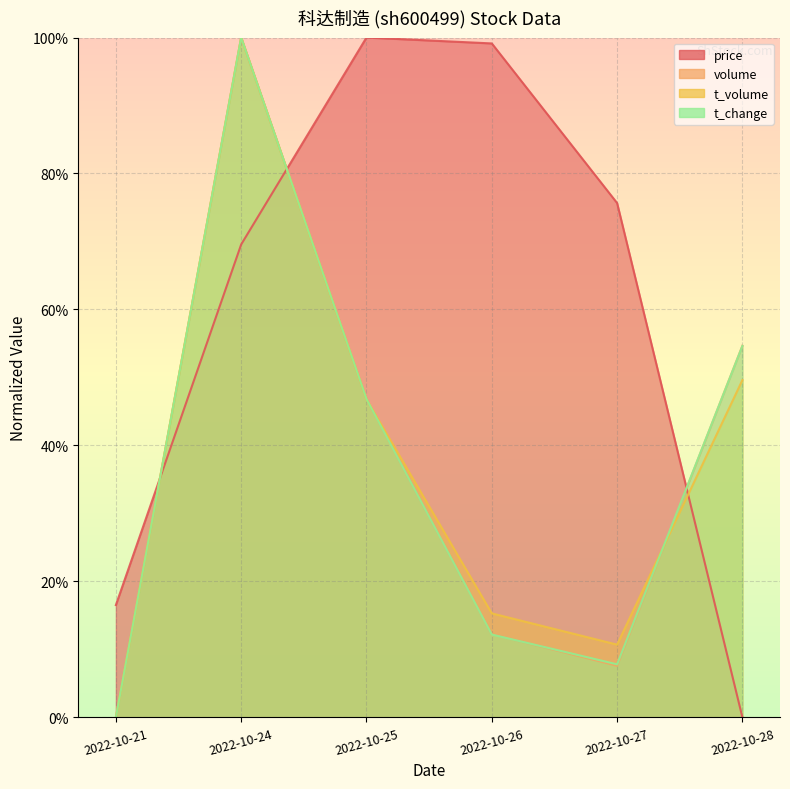

Which series has the widest spread of values?

price